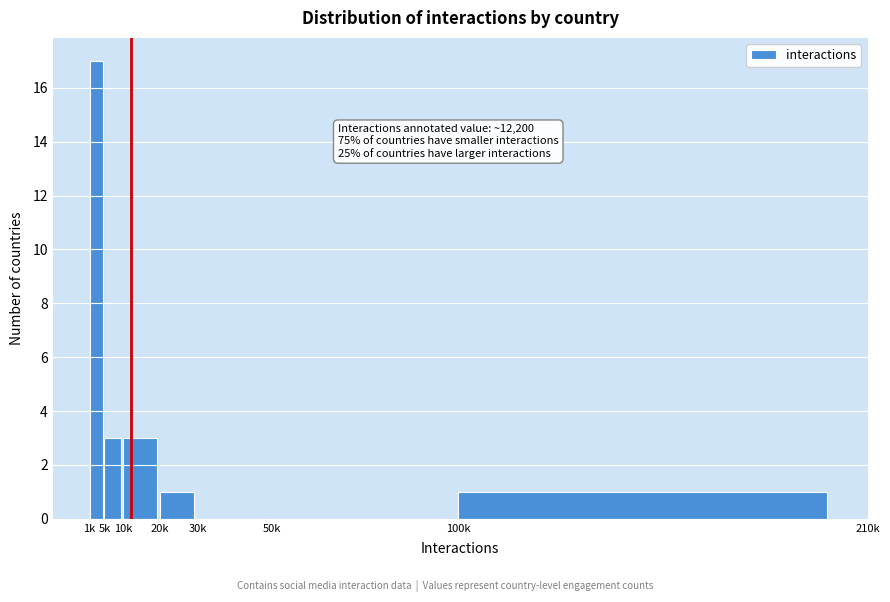

Reading left to right, transcribe all the data shown in this chart.

1k=17	5k=3	10k=3	20k=1	30k=0	50k=0	100k=1